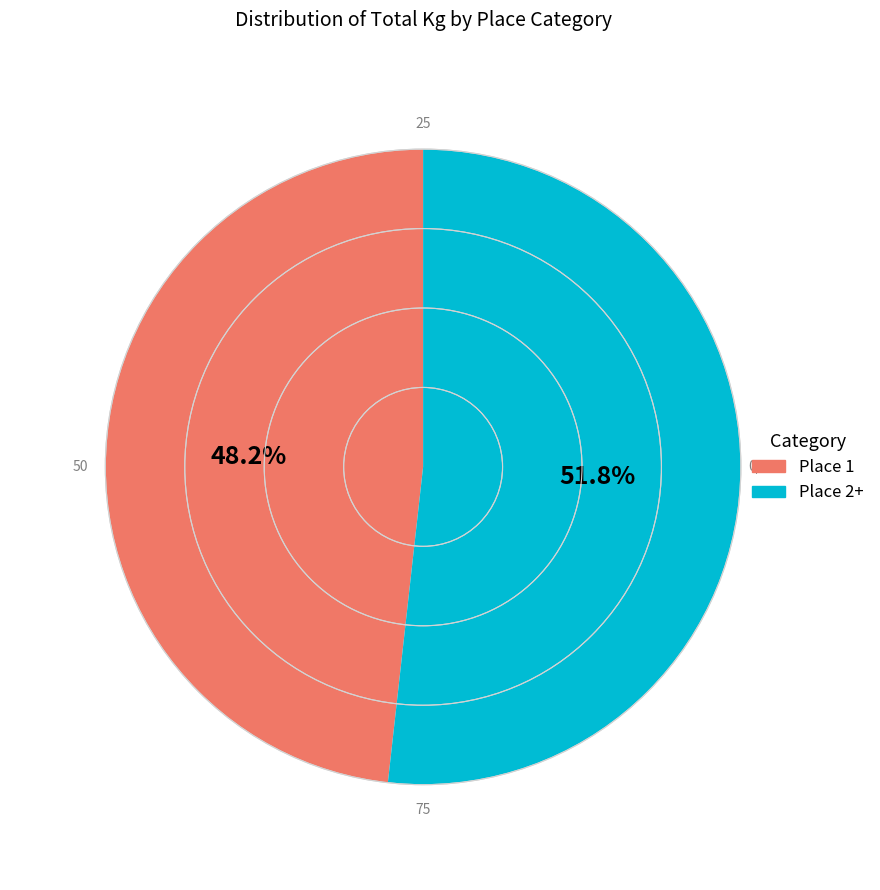

Which has a higher value, Place 1 or Place 2+?

Place 2+